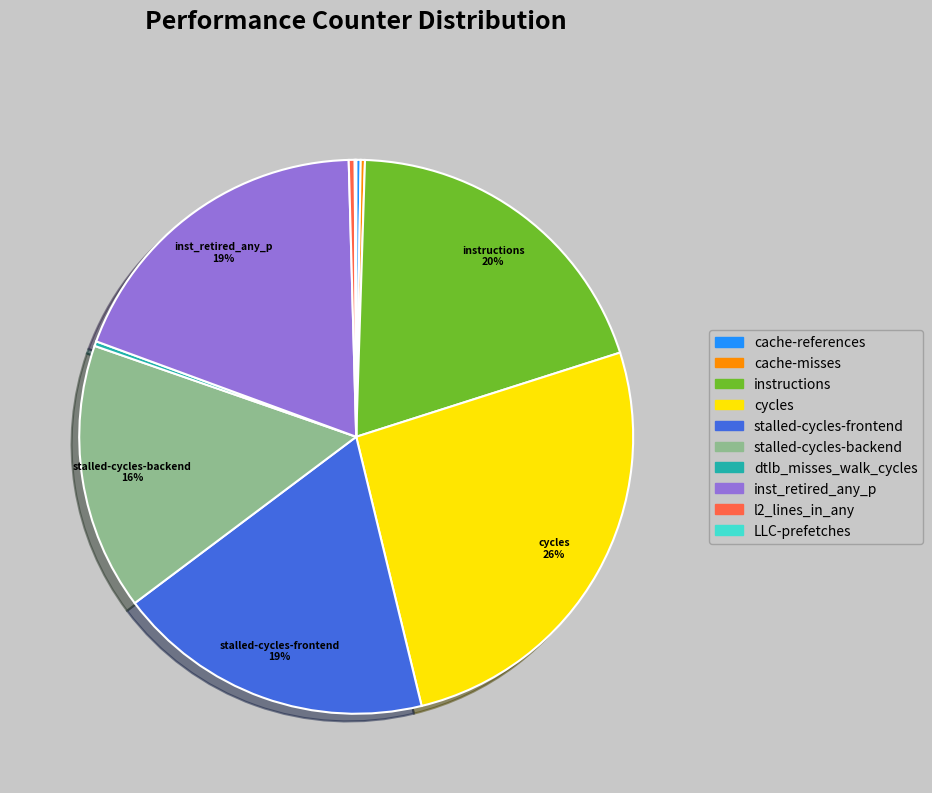

To the nearest percent, what is the difference between the largest and smallest slice percentages?

26%